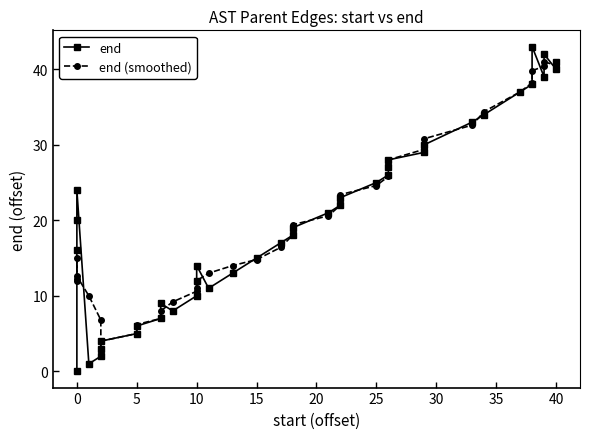

After their last crossing, which series has the higher values: end (smoothed) or end?

end (smoothed)